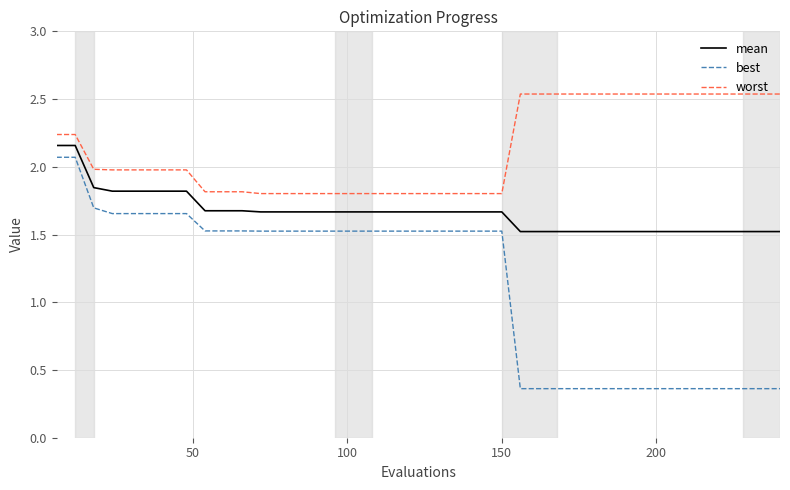

Which series has the largest range (max minus min)?

best